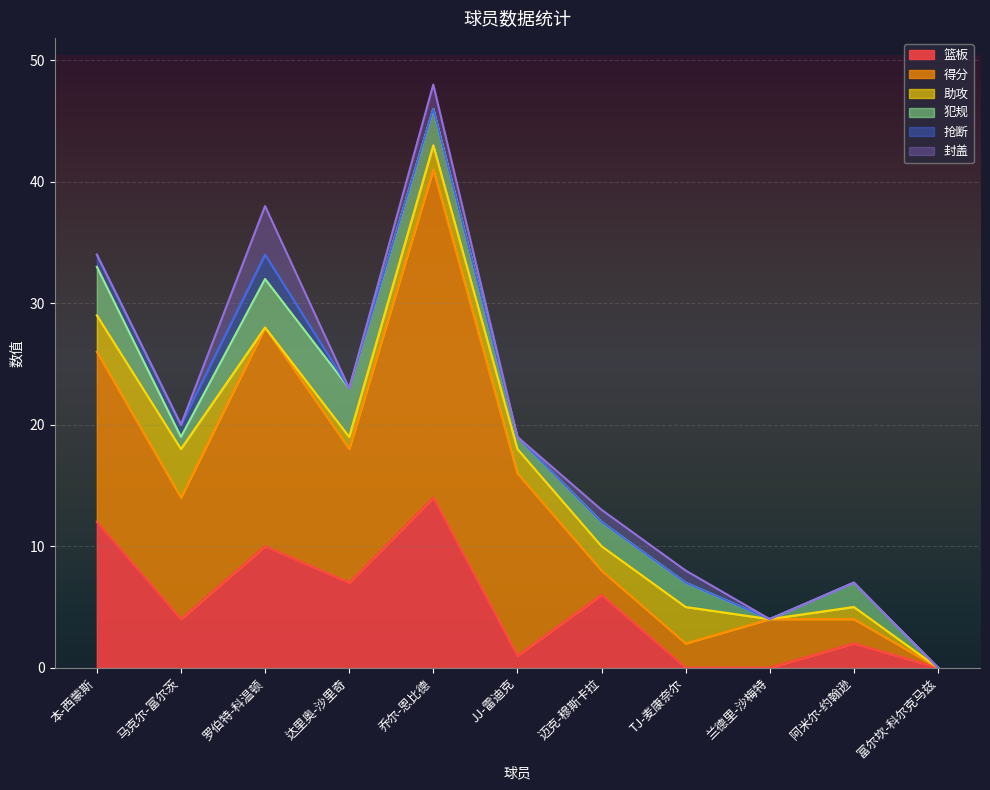

What is the greatest value displayed?

27